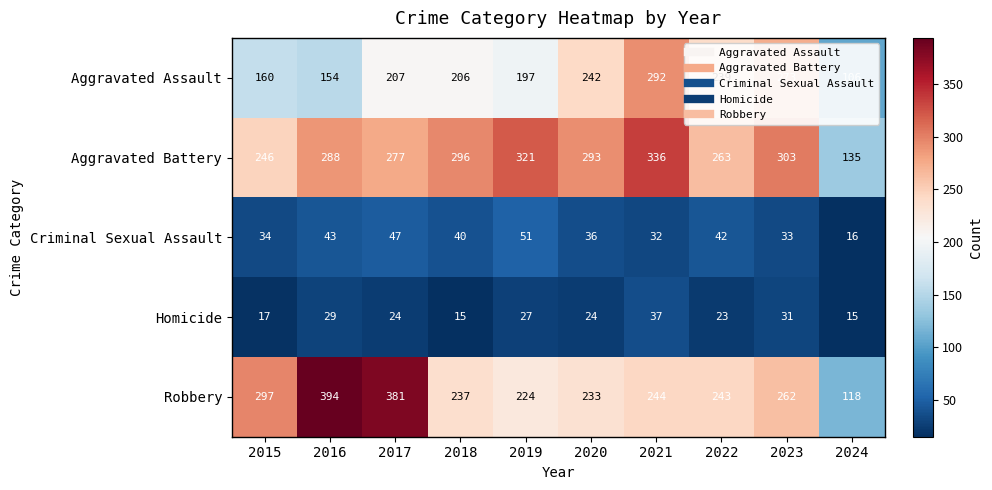

Where does the Criminal Sexual Assault series first go above 40?

2016